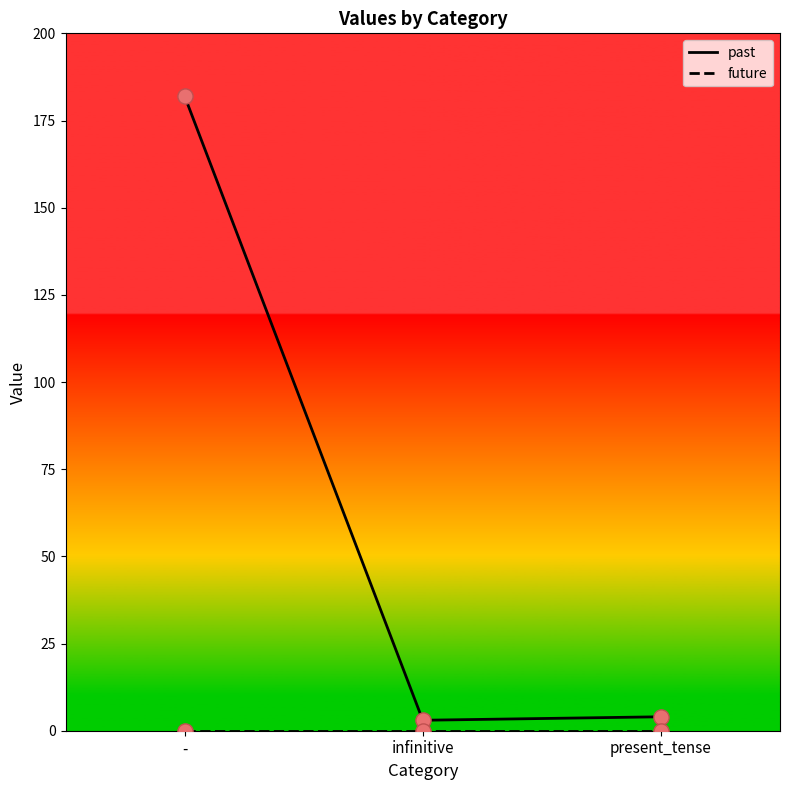

At how many categories does at least one series exceed 157?

1